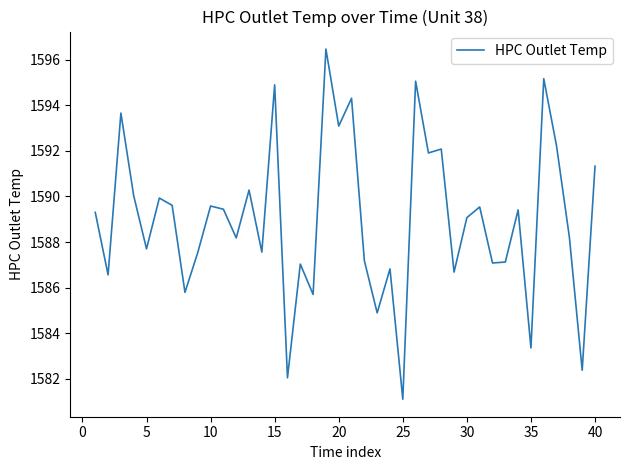

What is the difference between the maximum and minimum values?

15.4